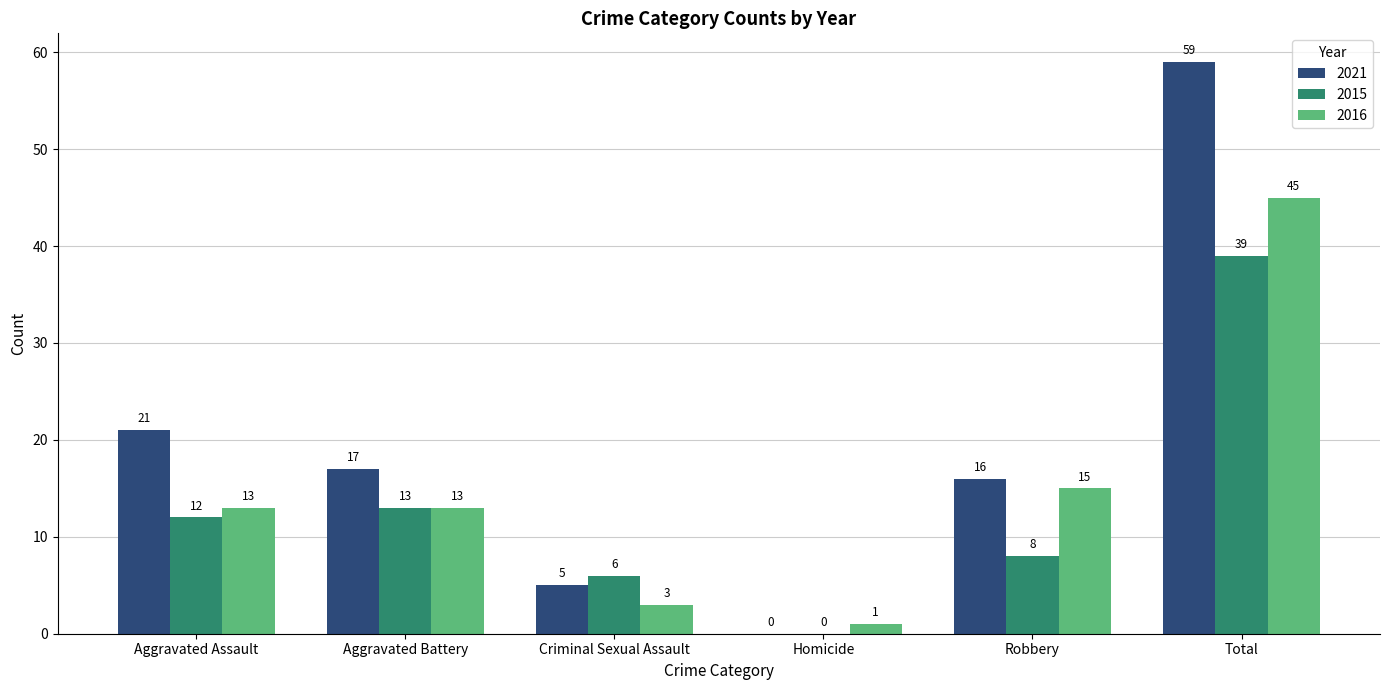

Where does the 2021 series first go above 17?

Aggravated Assault